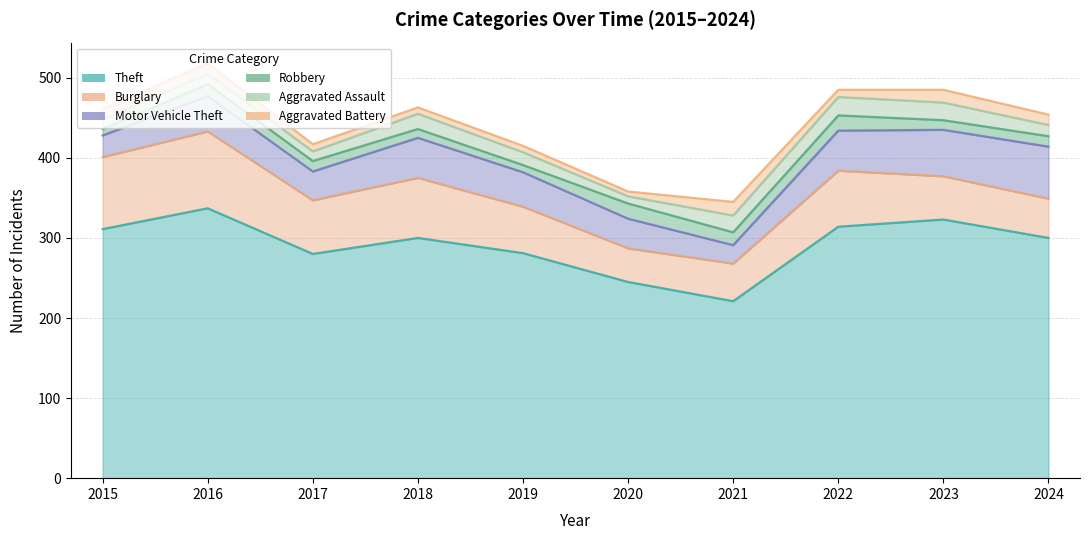

Which has a higher value, 2017 or 2019?

2019